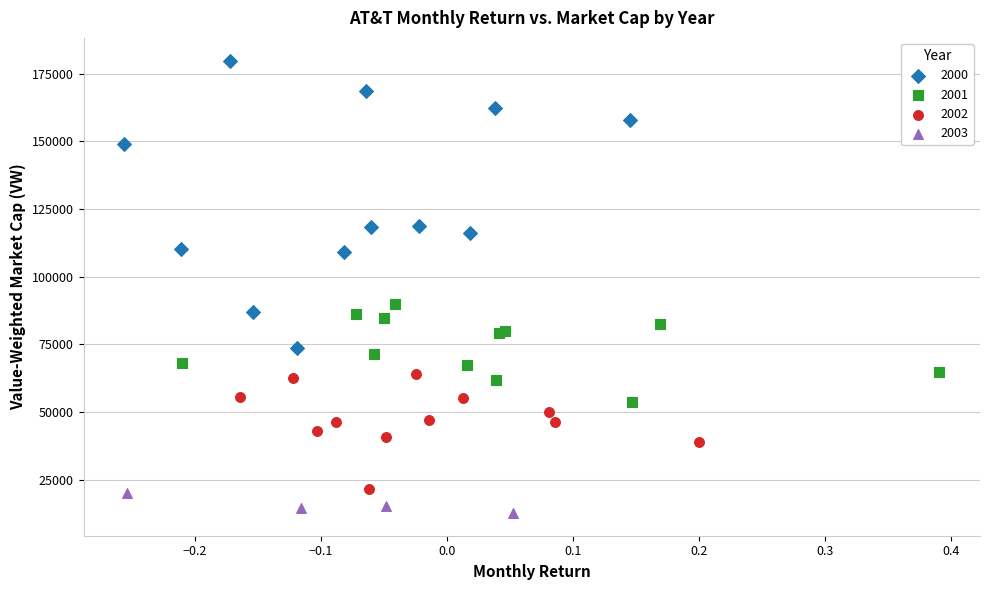

Which series contains the lowest Y value?

2003